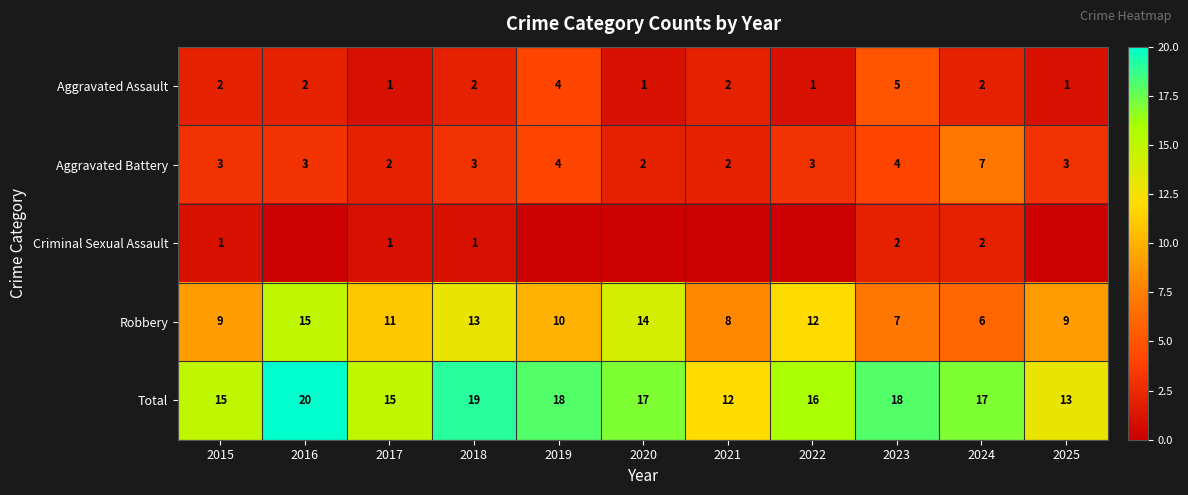

Rank the series at 2018 from highest to lowest value.

Total, Robbery, Aggravated Battery, Aggravated Assault, Criminal Sexual Assault